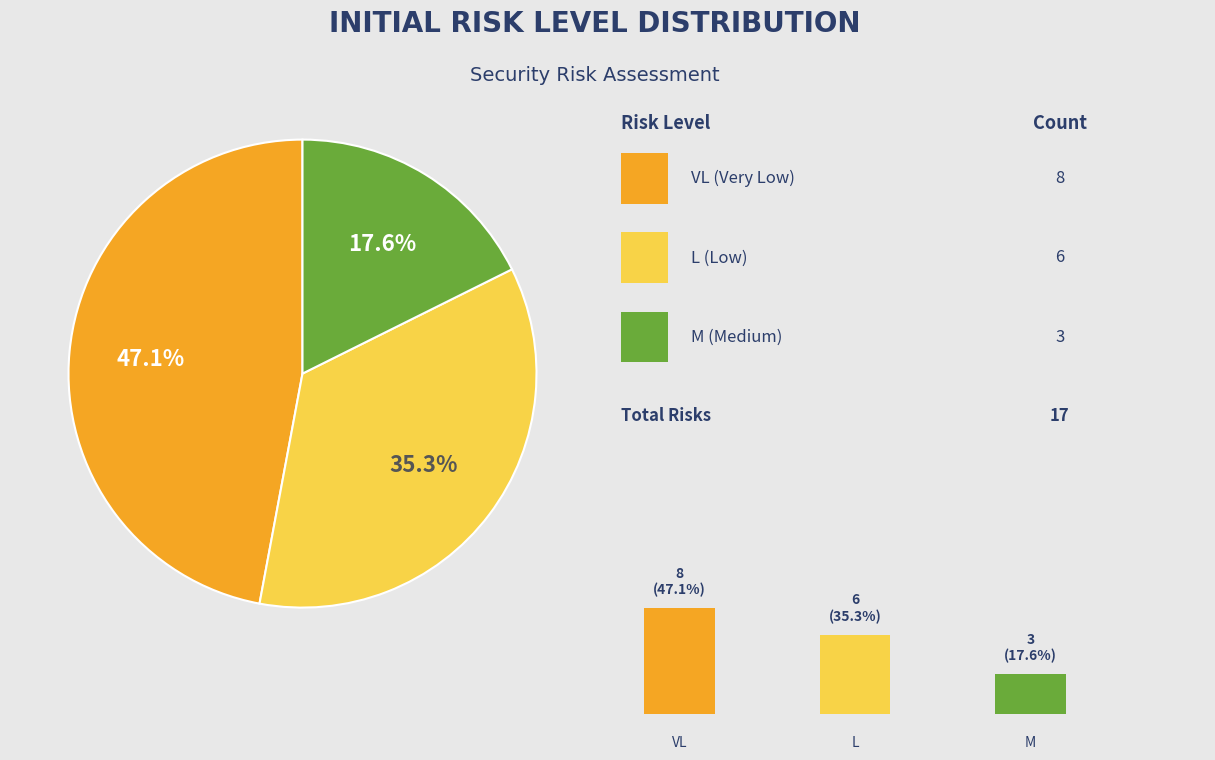

True or false: L accounts for 29% of the total.

False